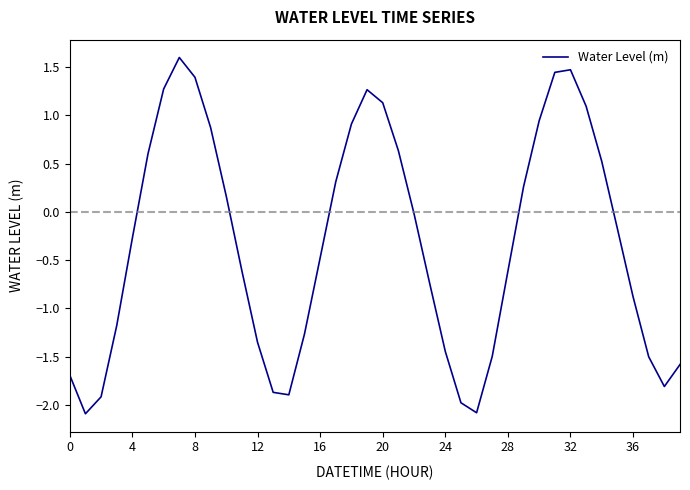

What is the maximum value shown in the chart?

1.6